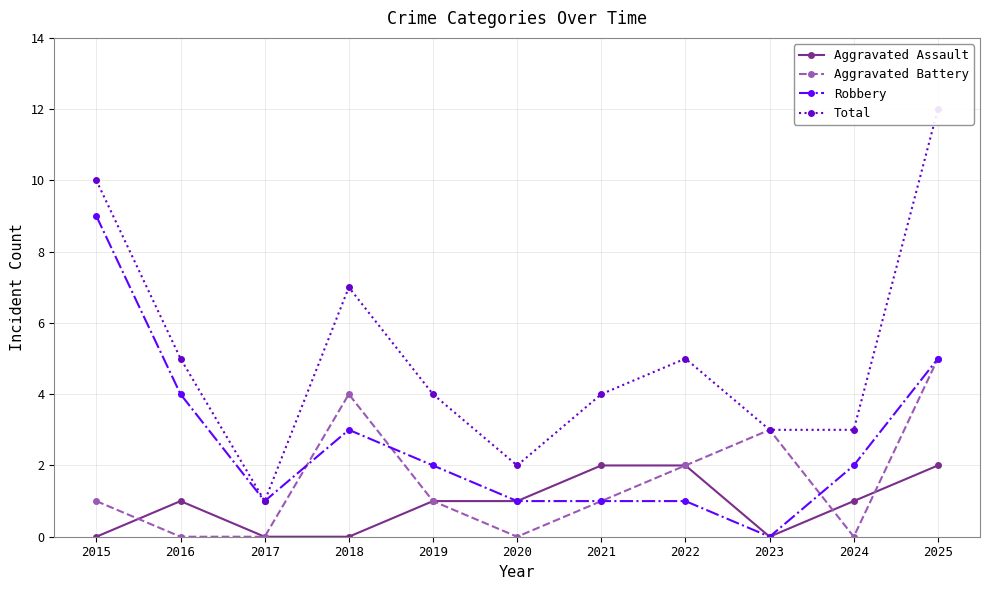

Which series has the widest spread of values?

Total